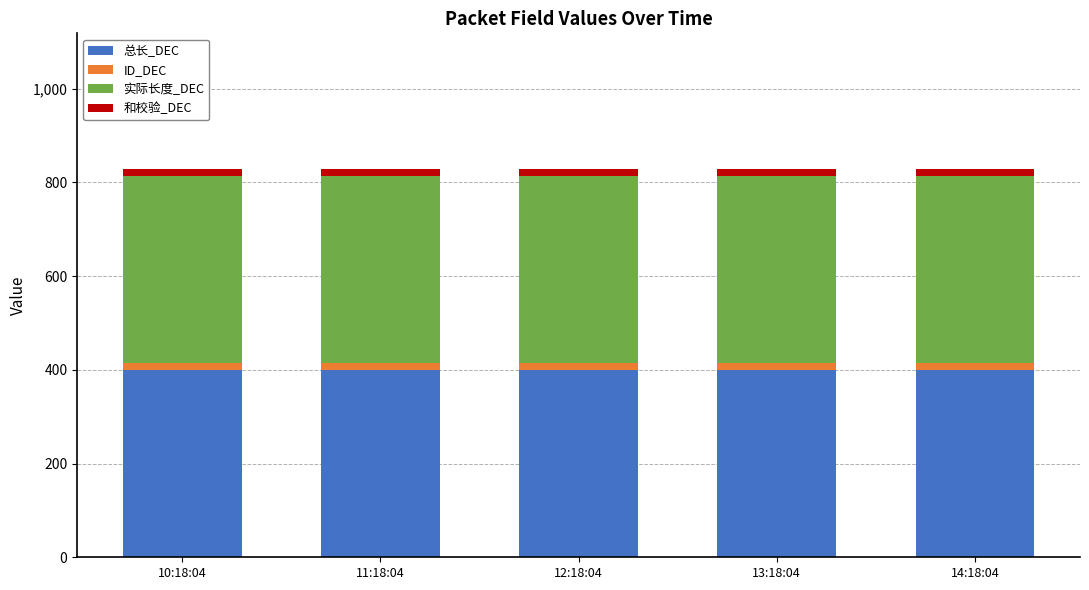

The value of 总长_DEC at 13:18:04 is 400. True or false?

True